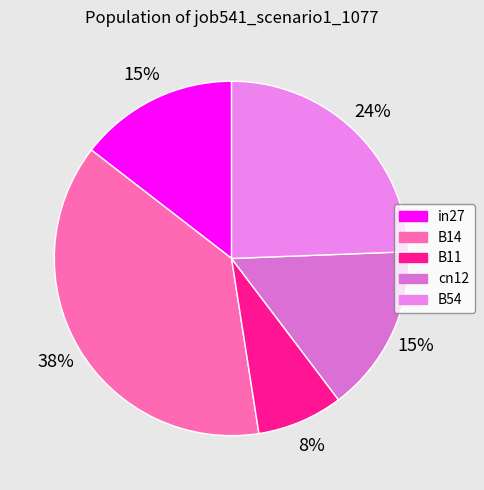

Count the number of slices in the pie.

5